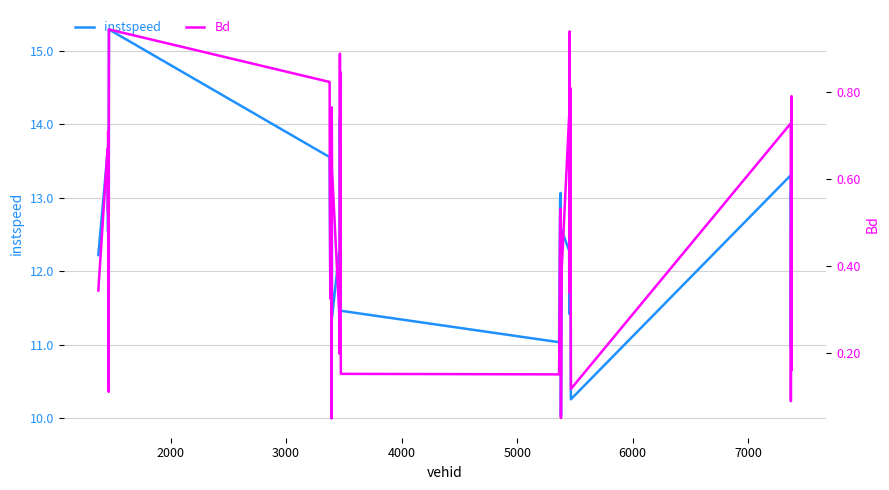

What is the maximum value shown in the chart?

15.3